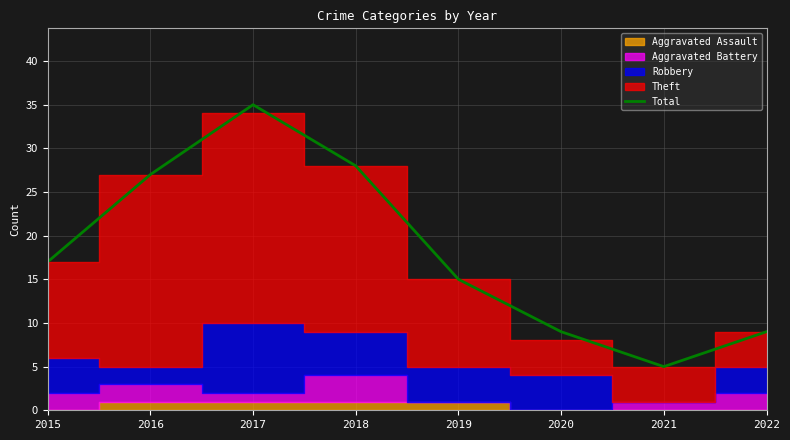

At which category does the data reach its first local peak?

2017